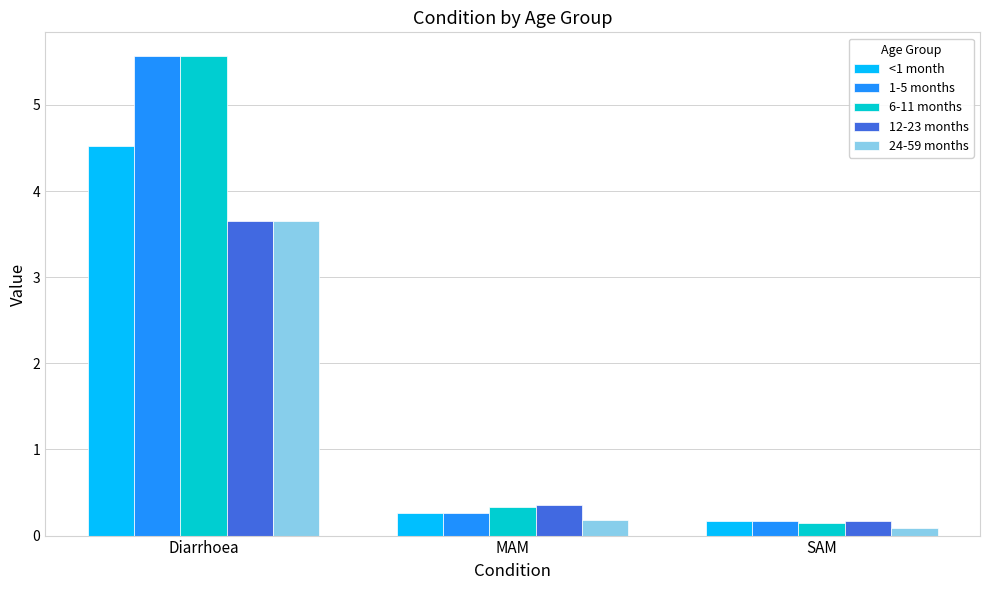

Which series changed the most between Diarrhoea and MAM?

1-5 months